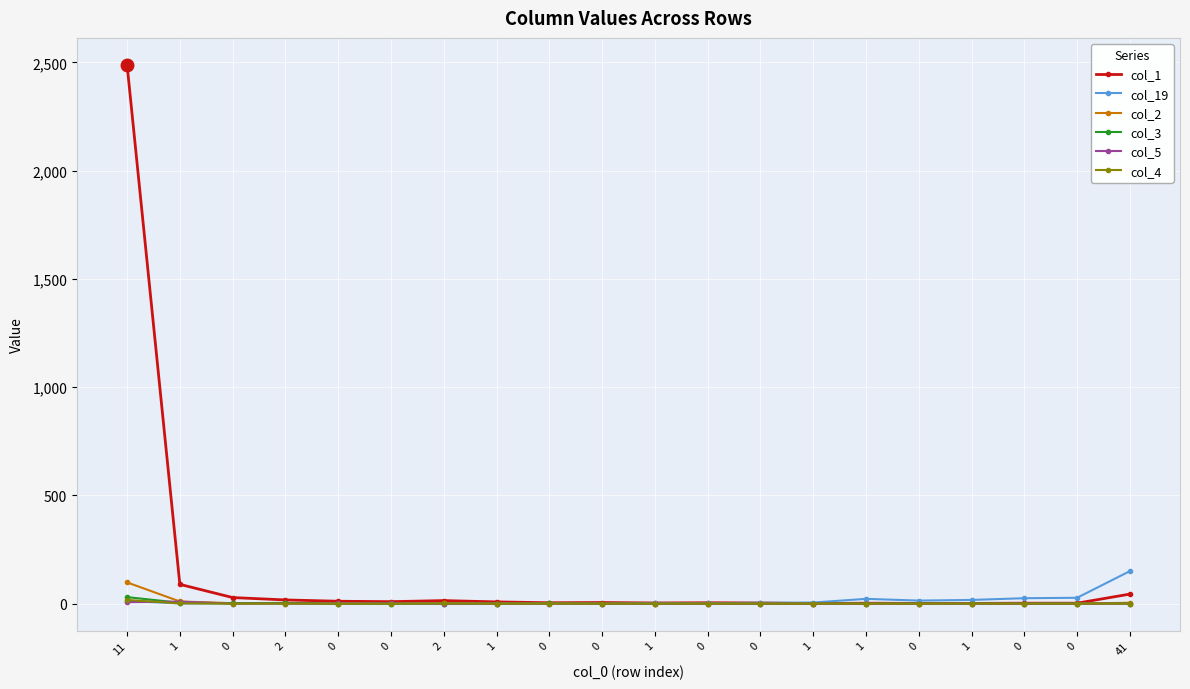

Is it true that col_5 equals 2 at 0?

True